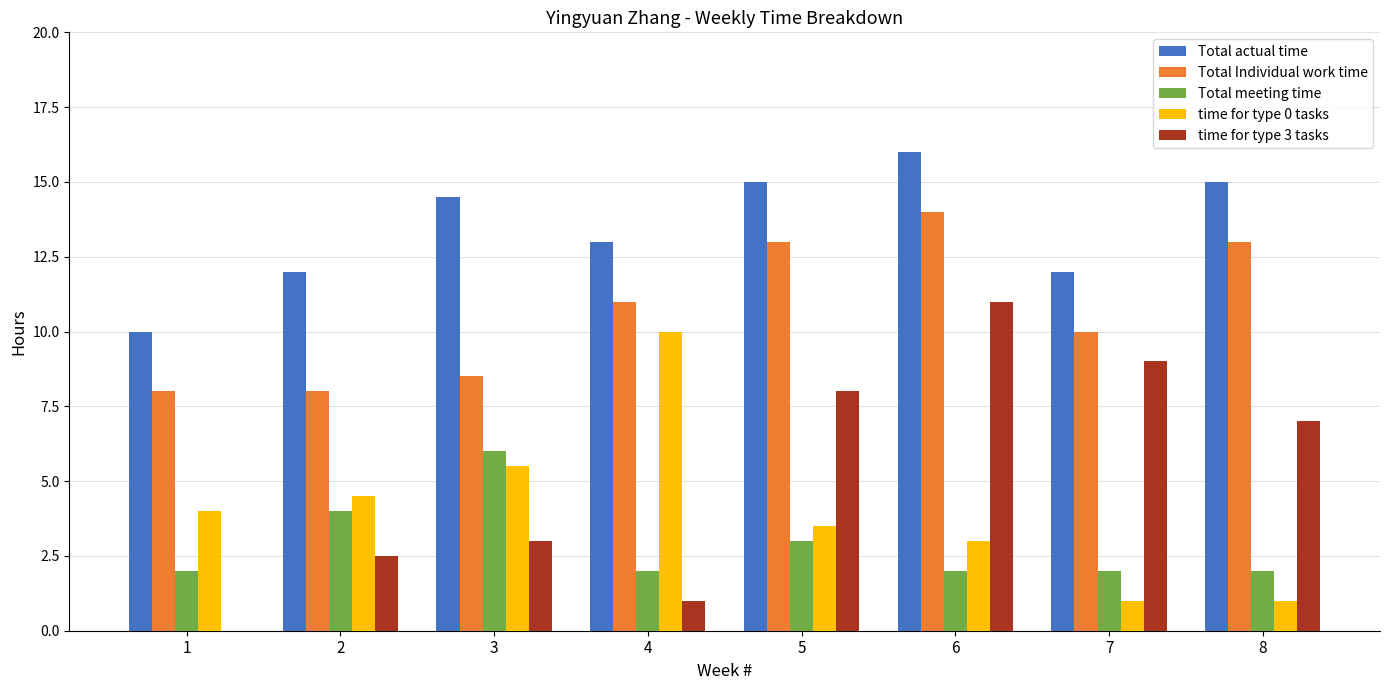

True or false: Total actual time has a value of 26.3 at 8.

False